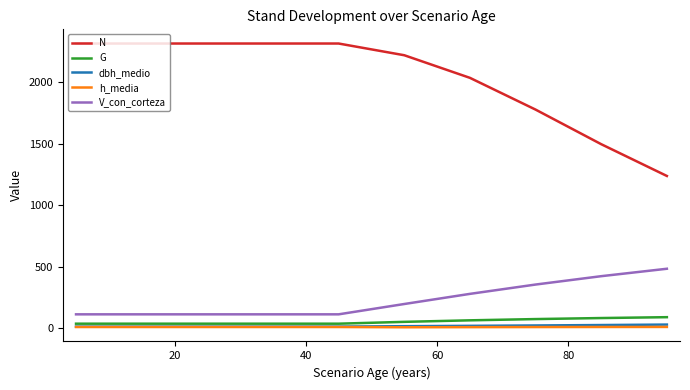

True or false: N and h_media intersect in this chart.

False